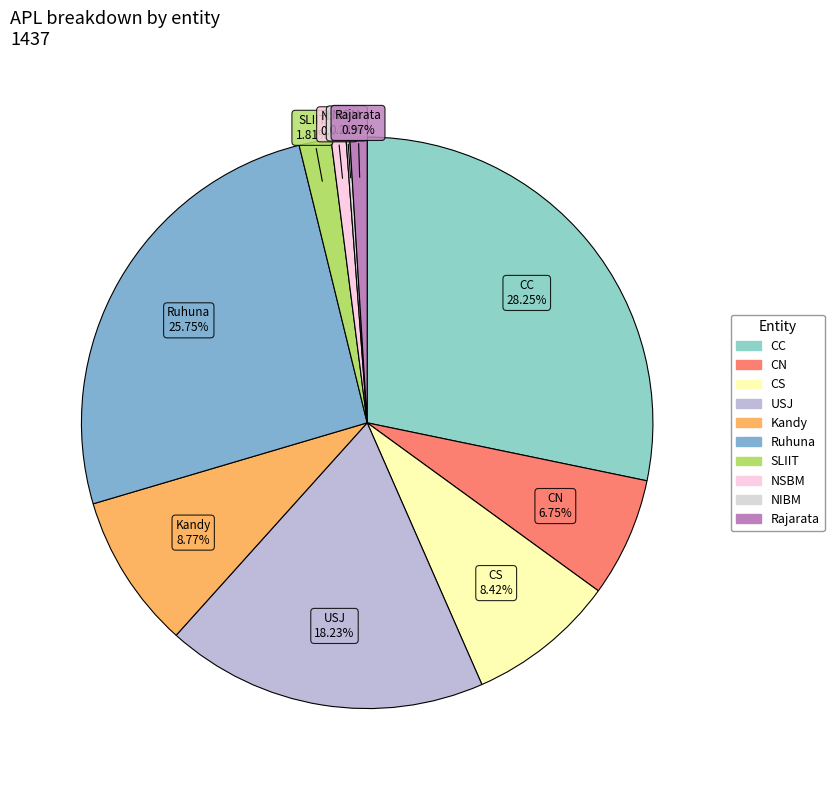

Combined, do Rajarata and Ruhuna account for over 50%?

No